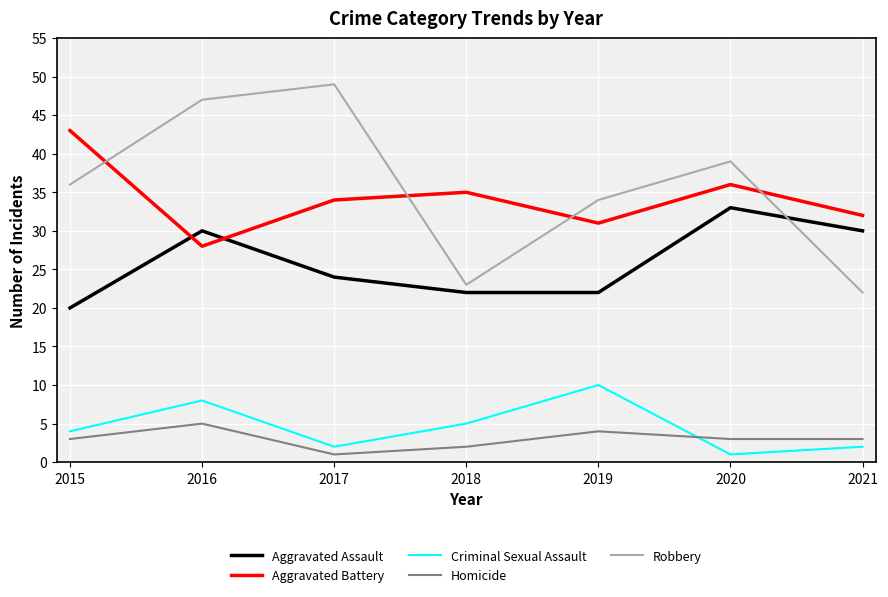

What is the difference between the highest and lowest values at 2015?

40